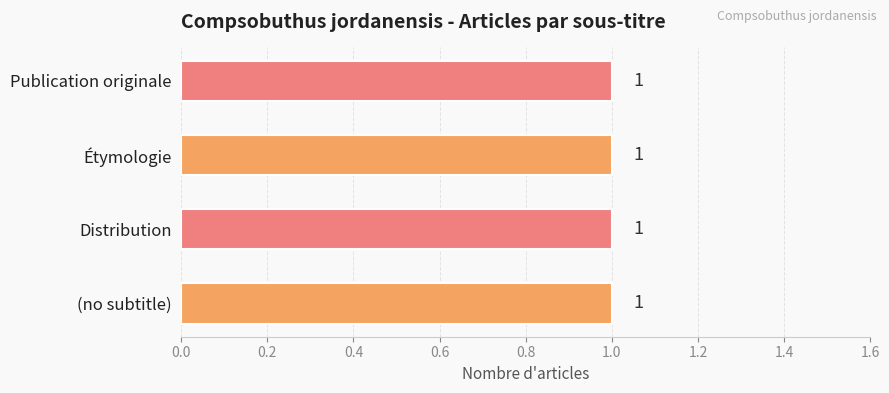

What is the label of the 2nd bar from the left?

Distribution